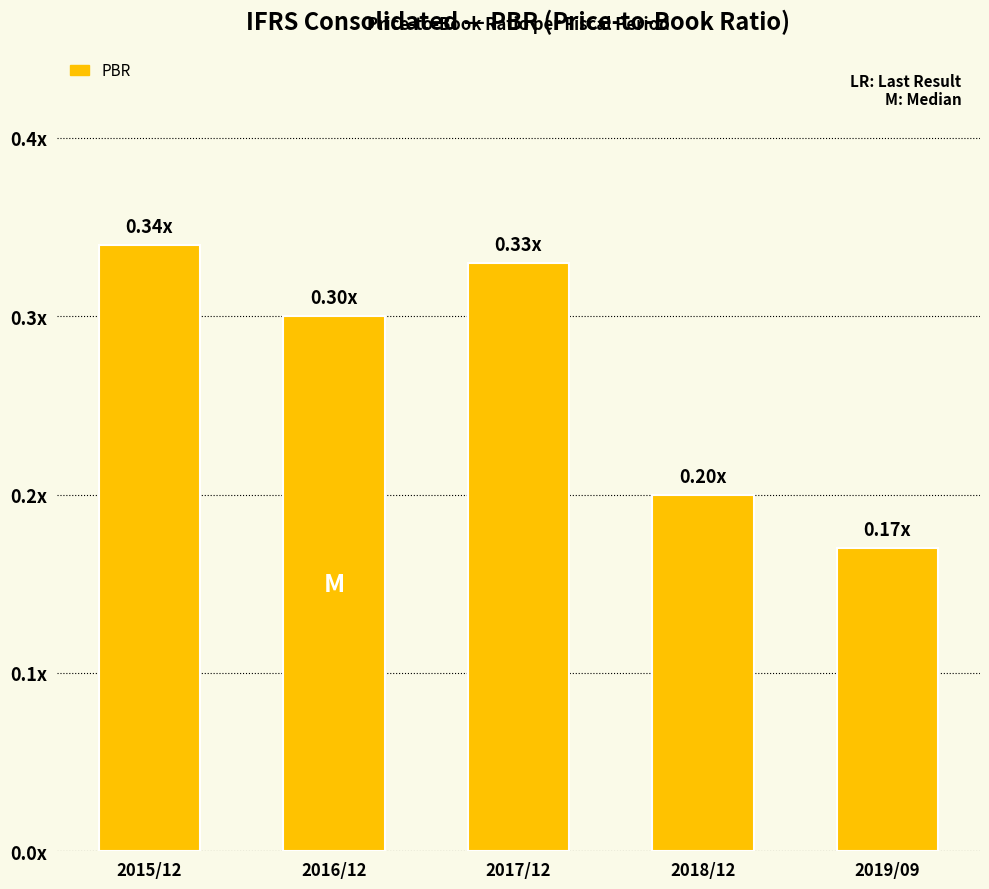

What is the greatest value displayed?

0.3